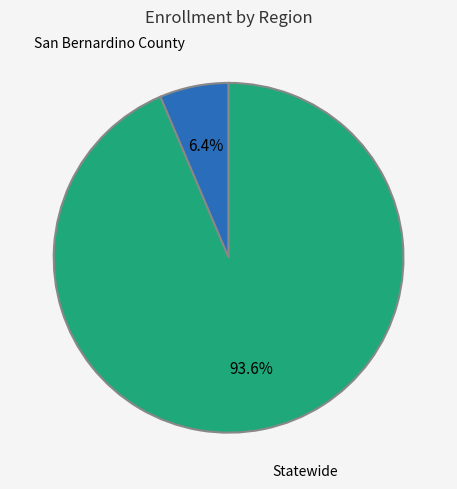

Count the number of slices in the pie.

2